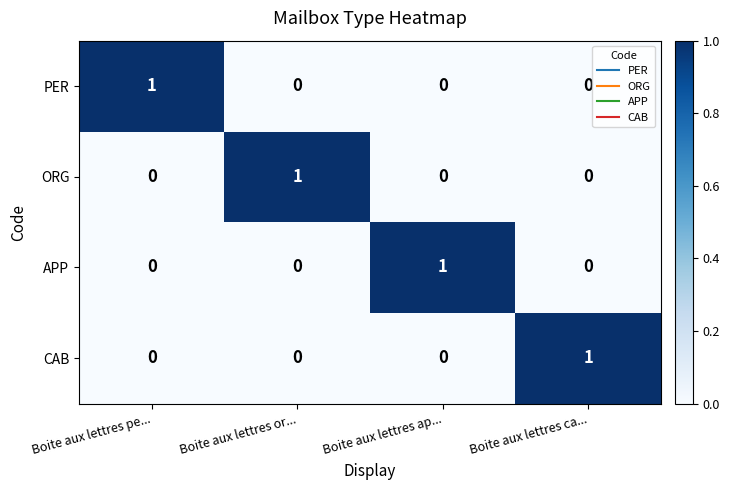

Reading left to right, list all the values displayed in this chart.

PER: 1	0	0	0
ORG: 0	1	0	0
APP: 0	0	1	0
CAB: 0	0	0	1